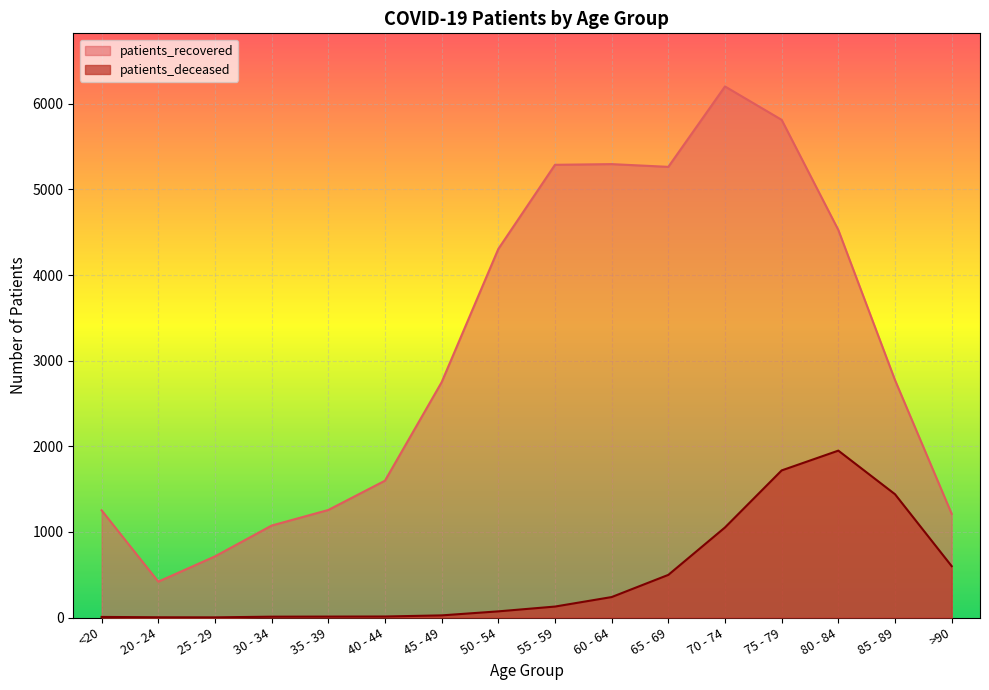

Where is the first local minimum for patients_recovered?

20 - 24